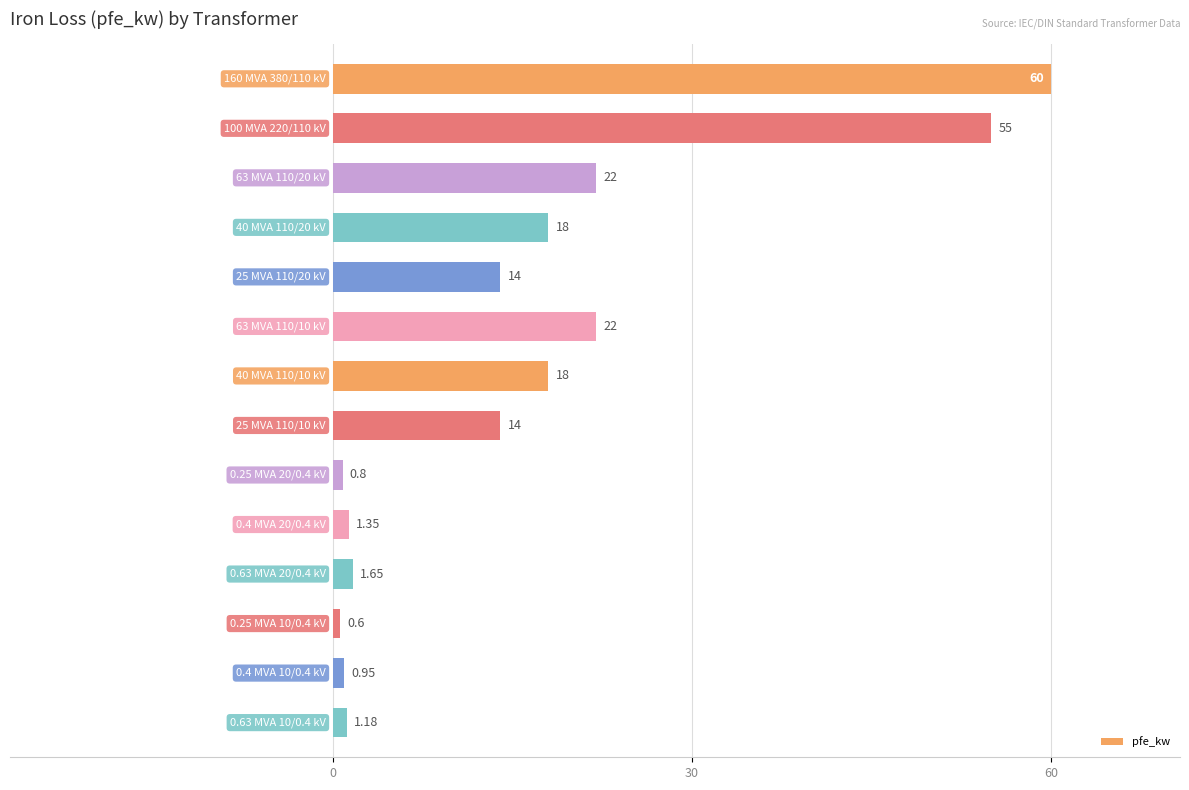

What is the smallest value displayed?

0.6